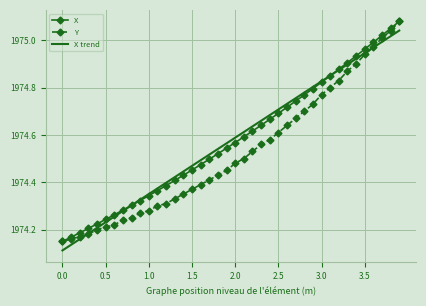

What is the difference between the maximum and minimum values in the Y series?

0.9